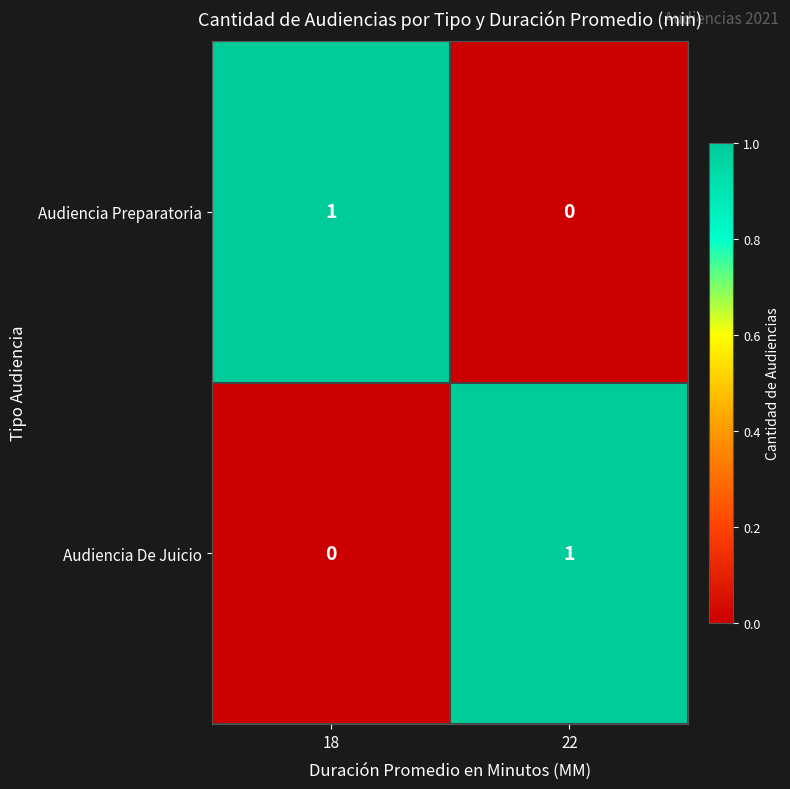

How many data points does each series have?

2